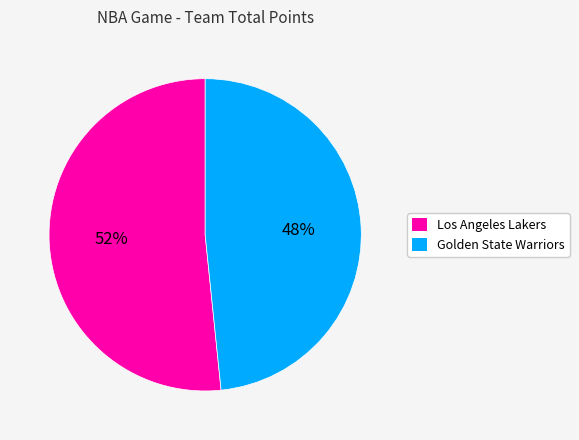

Which slice represents more than half of the pie?

Los Angeles Lakers